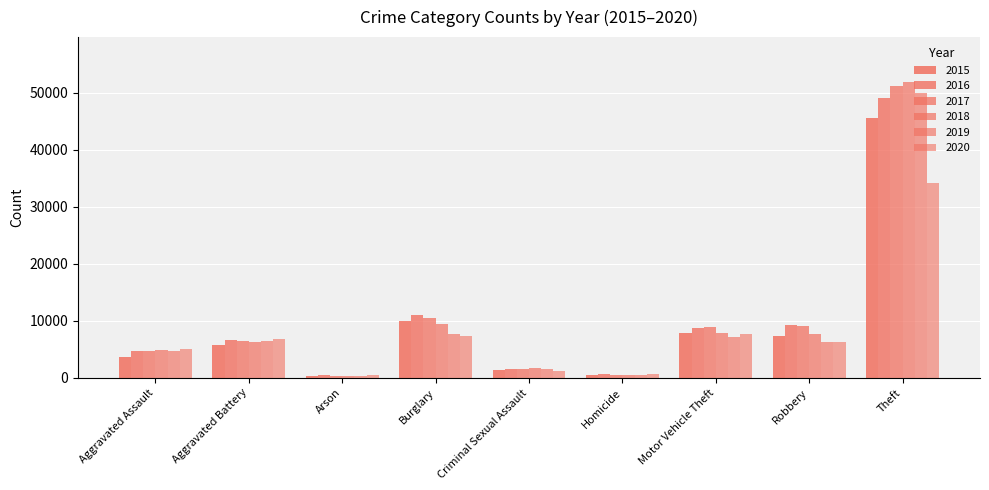

True or false: 2018 has a value of 51995 at Theft.

True